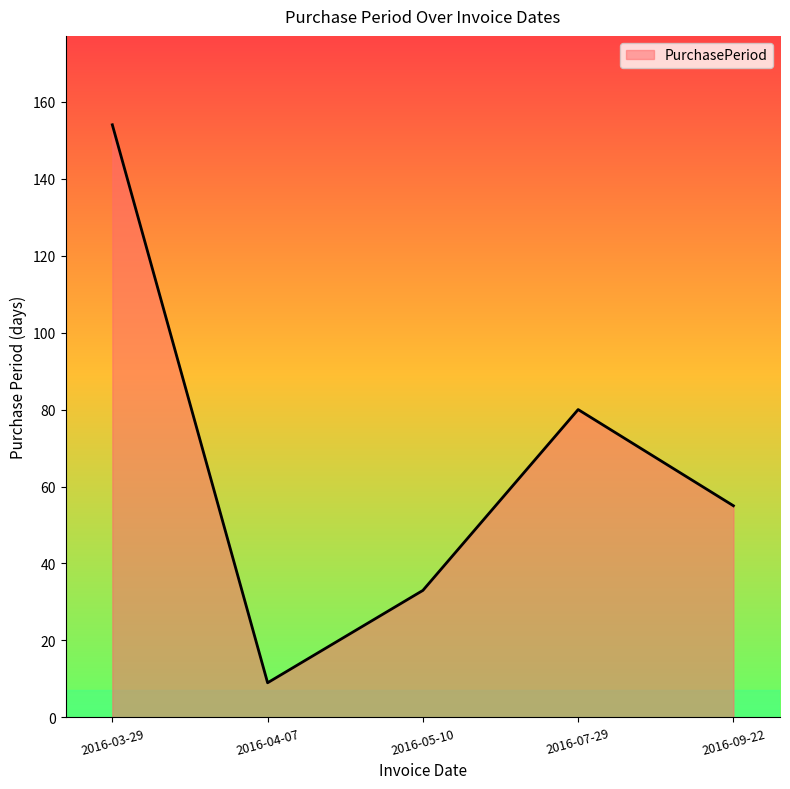

The value at 2016-09-22 is 13. True or false?

False